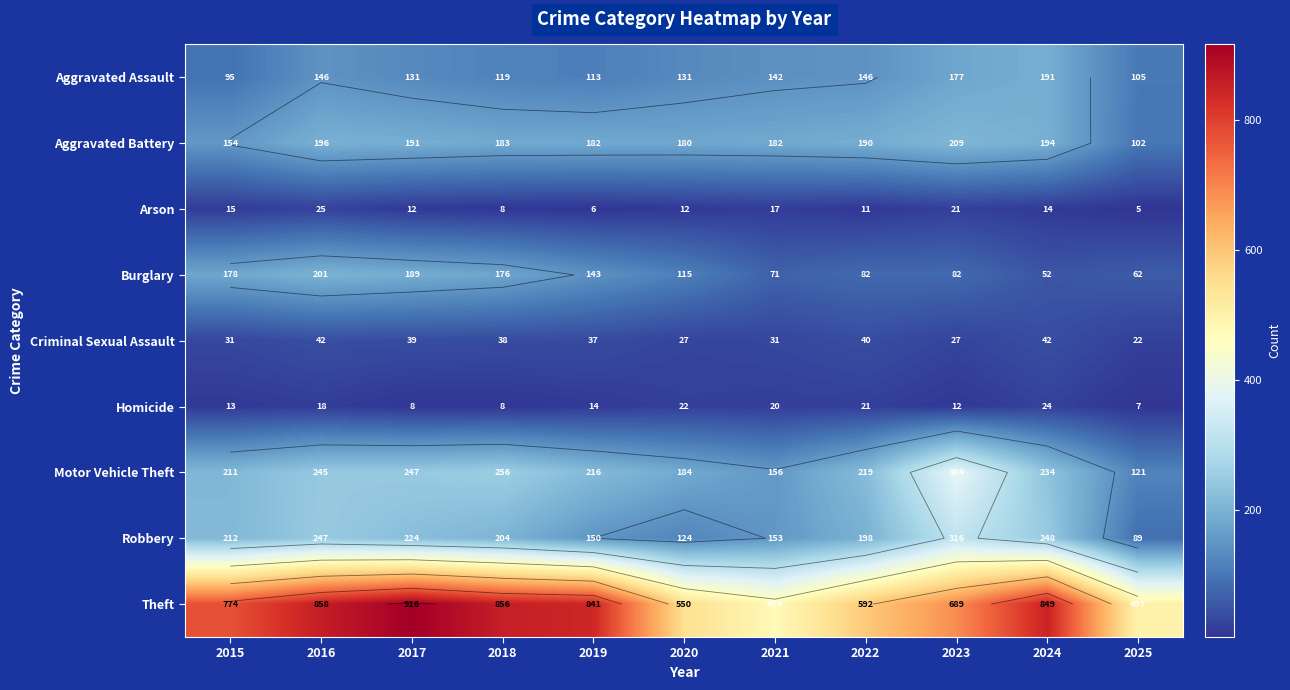

At which label does Theft reach its minimum?

2021